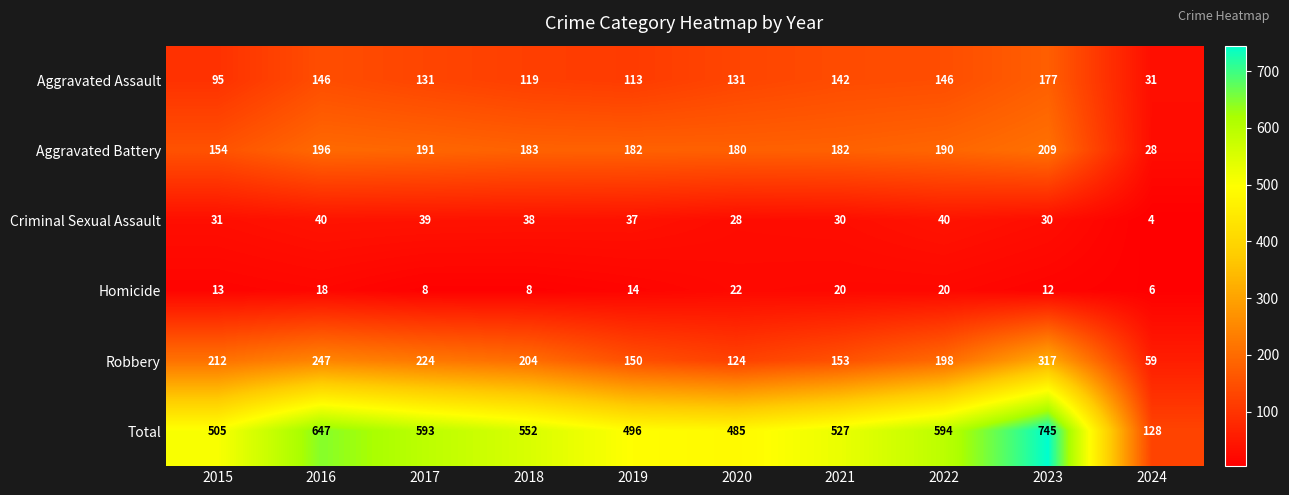

What is the average value of the Robbery series?

189